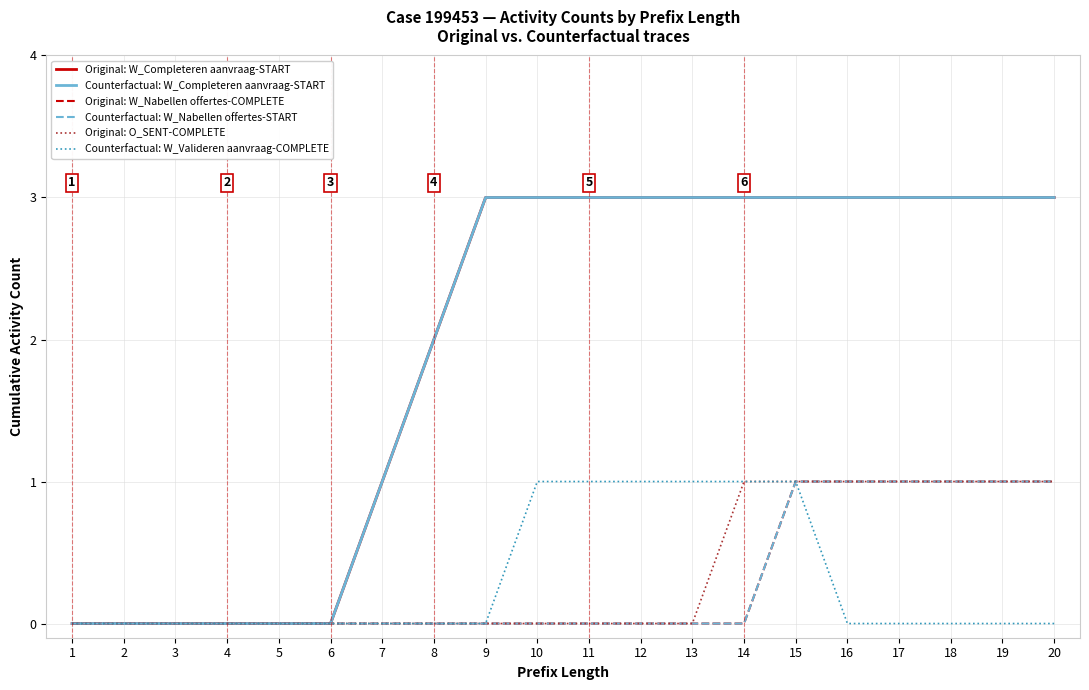

Does the chart have visible grid lines?

Yes